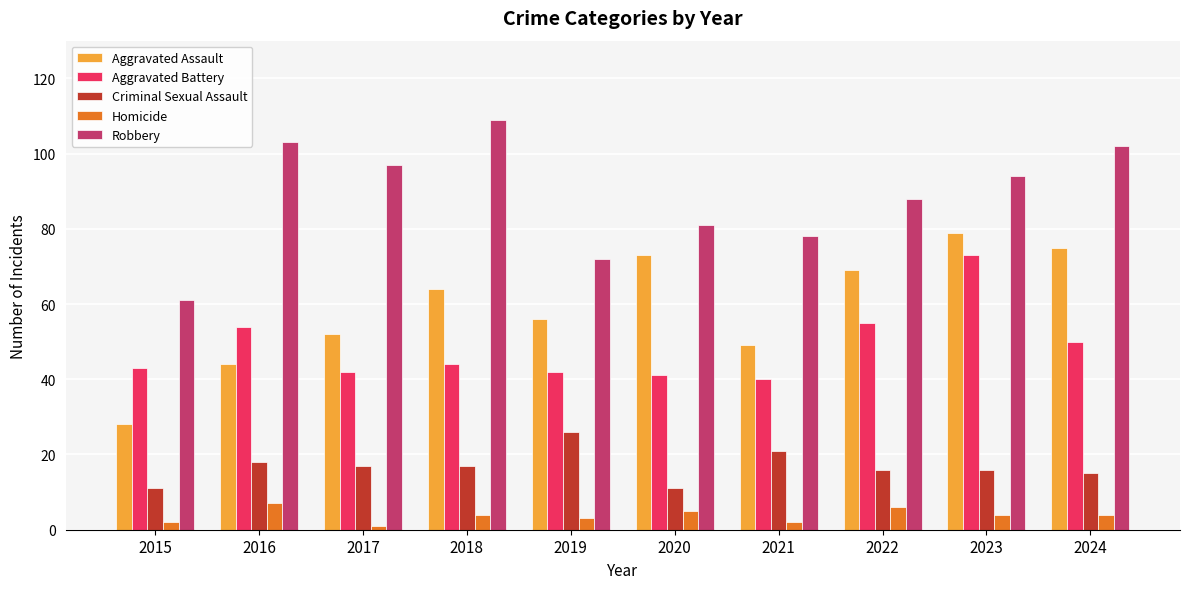

Is it true that Homicide equals 7 at 2016?

True